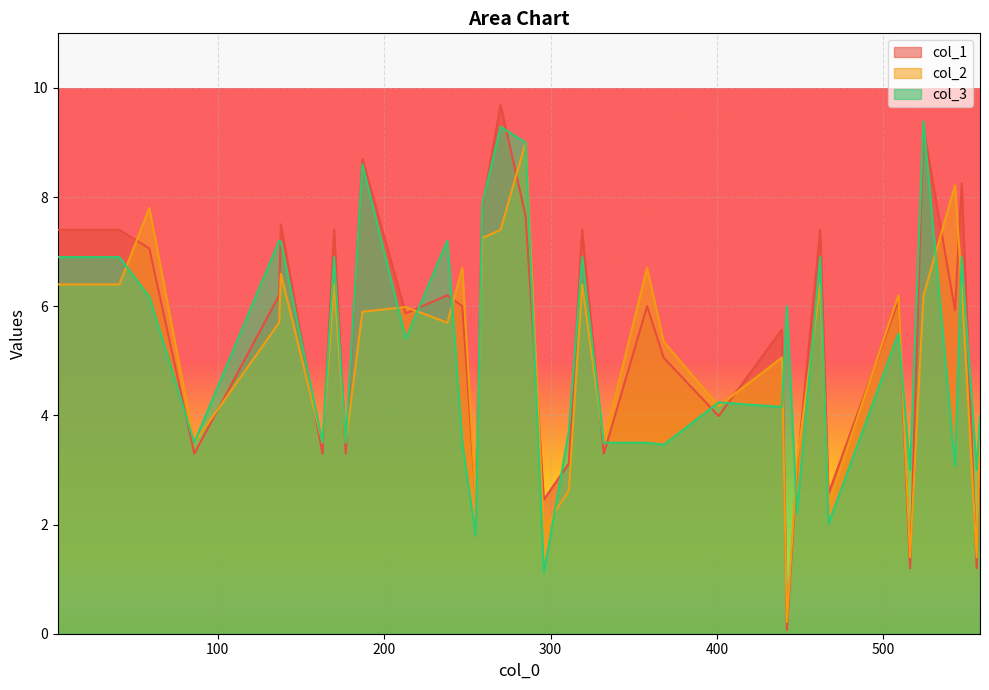

List the series in order of their overall mean, lowest first.

col_2, col_3, col_1